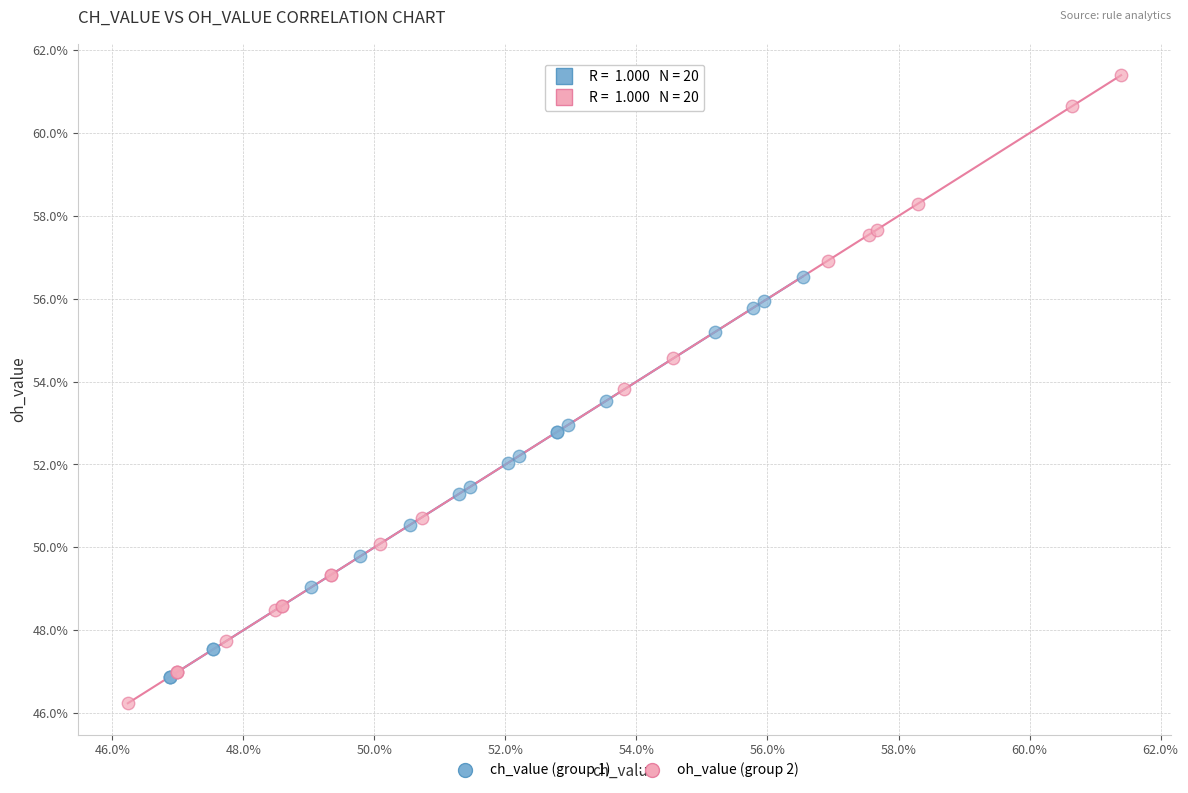

Which series contains the lowest Y value?

oh_value (group 2)